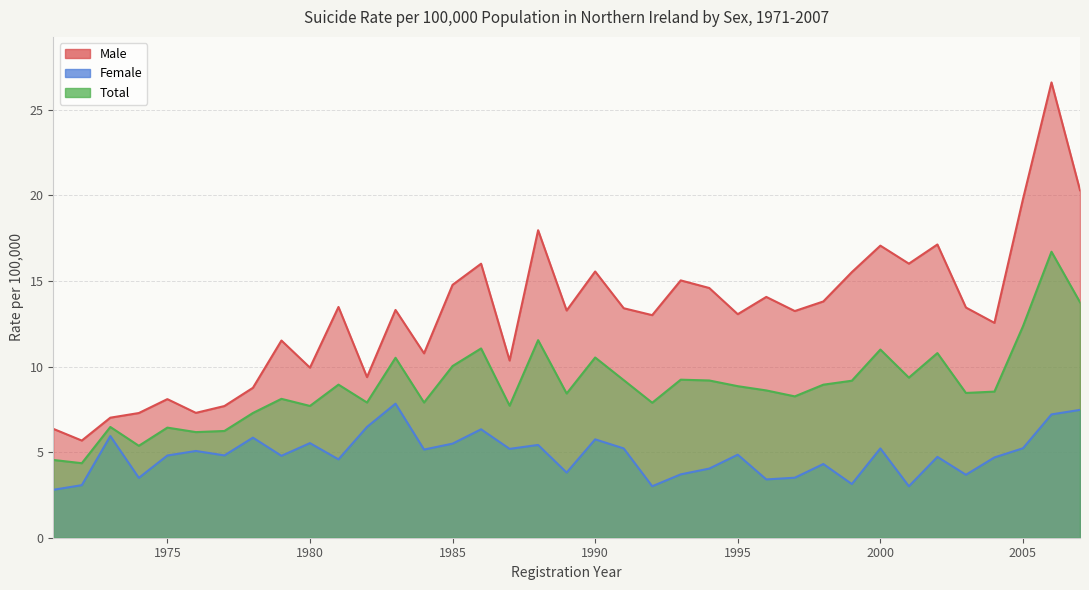

What is the sum of the Female values at 1983 and 1980?

13.4